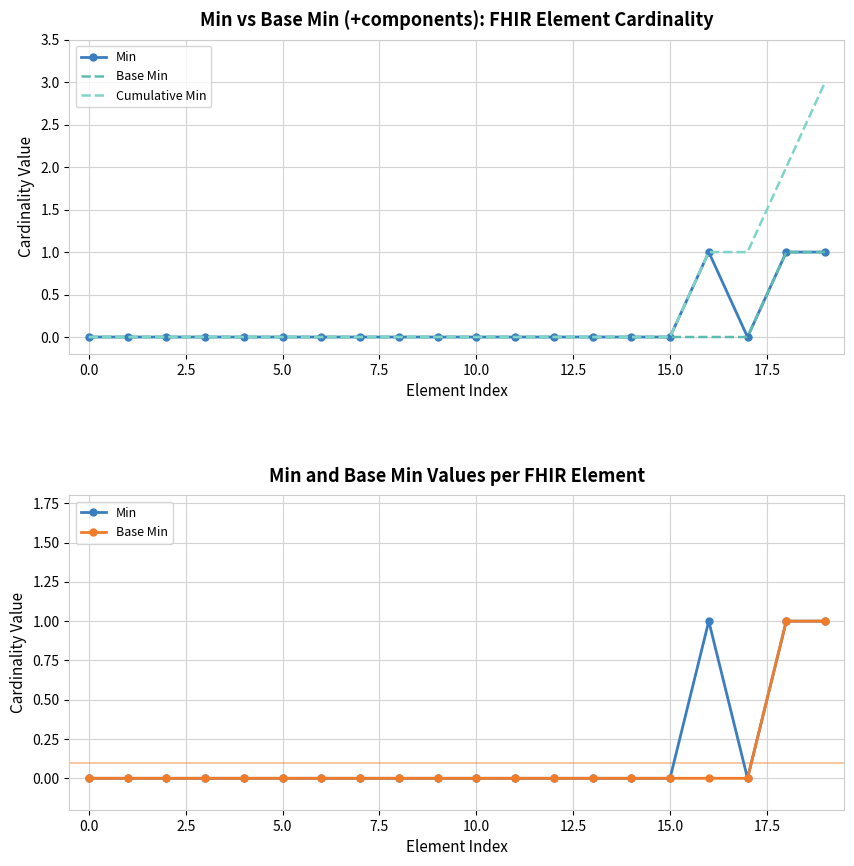

True or false: Base Min and Min cross at least once.

False